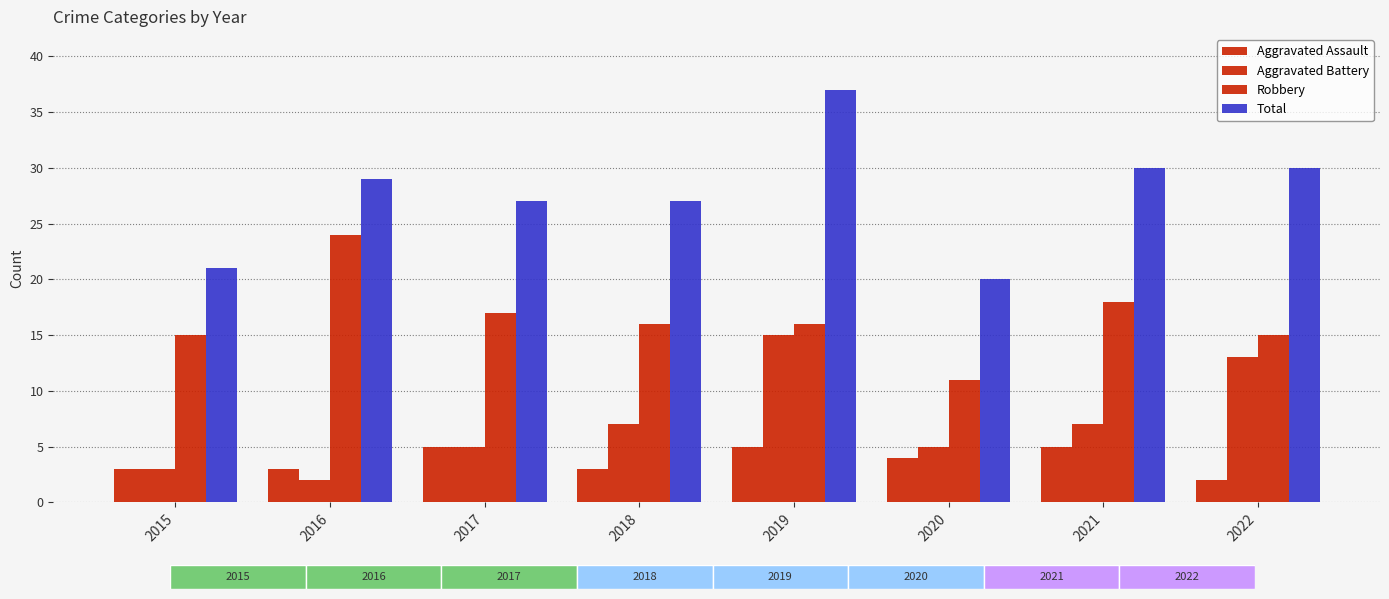

Count the number of categories in the chart.

8